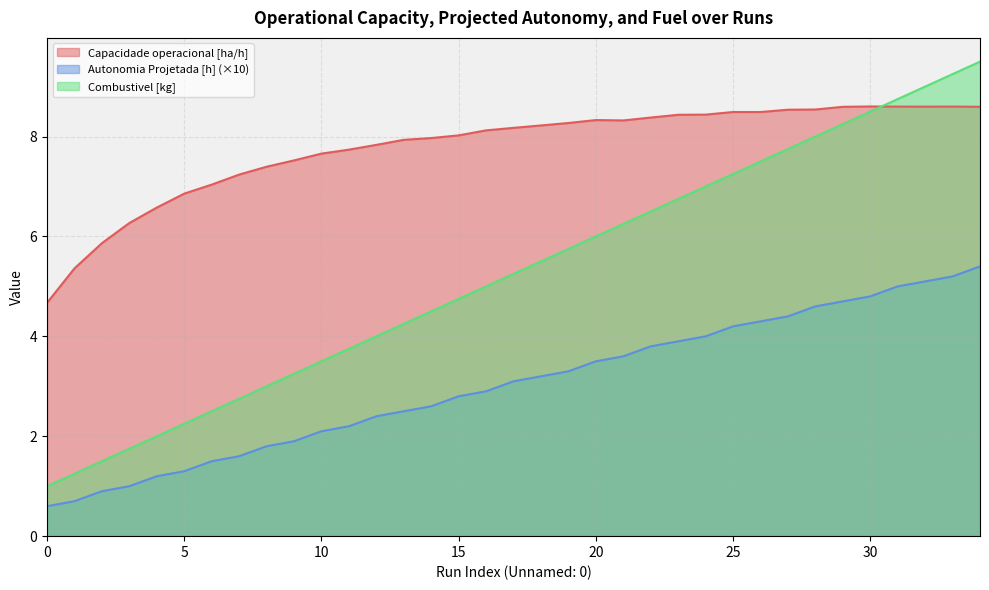

Where does the Autonomia Projetada [h] series first go above 3?

17